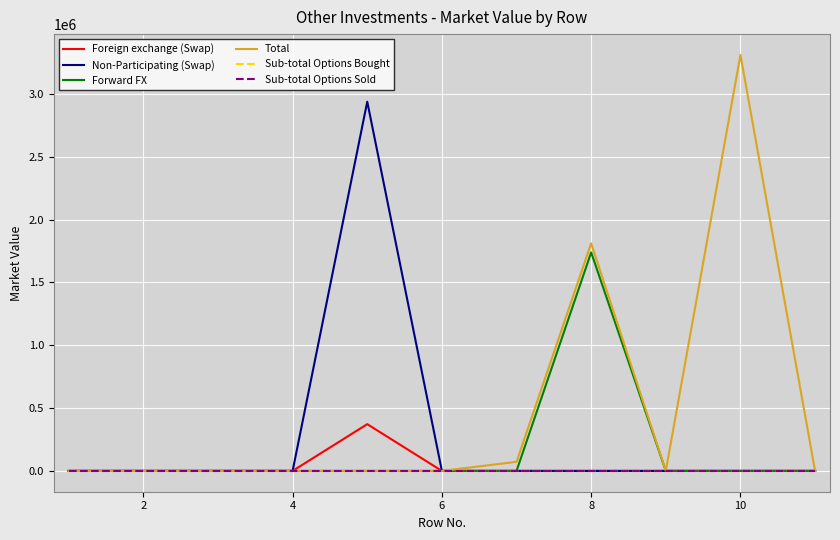

Is this an area chart (filled region under the line)?

No